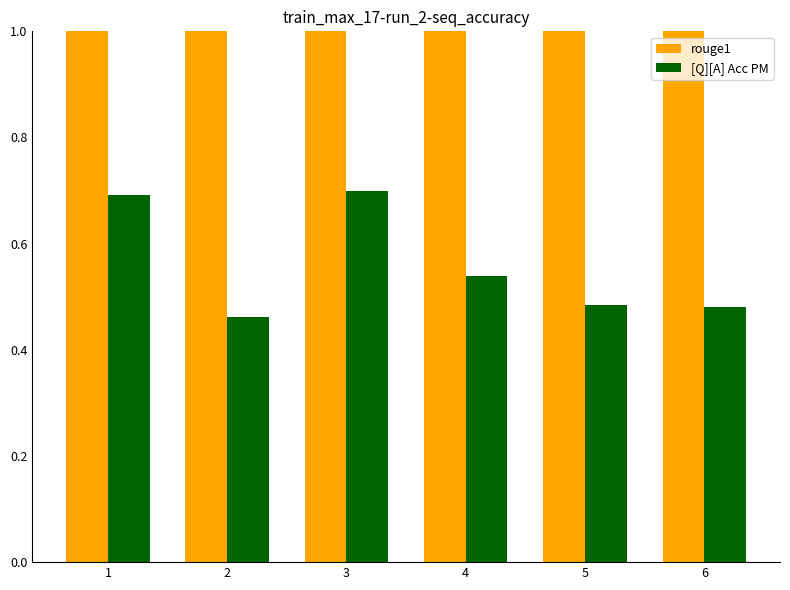

What is the value of the rouge1 bar at the 2nd from the left?

1.0